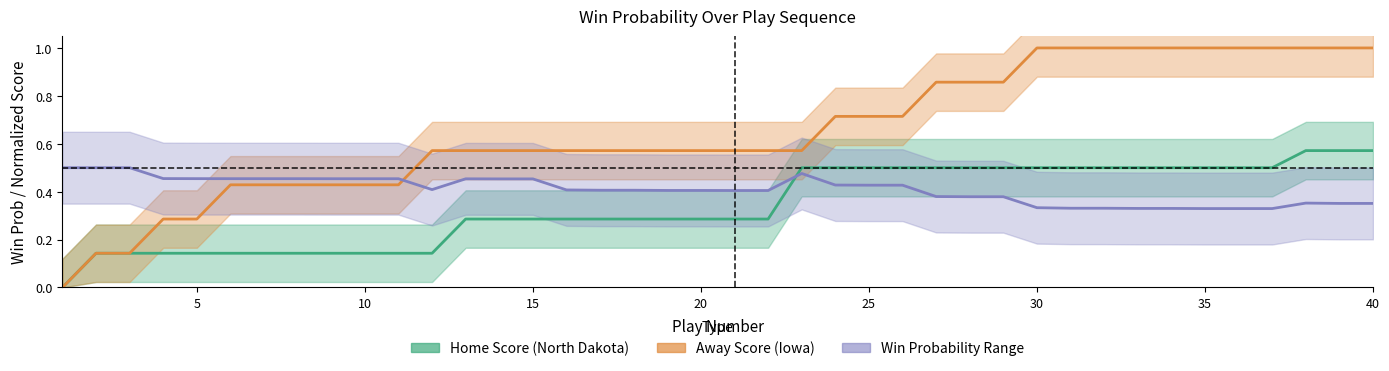

How many lines are shown in the chart?

3